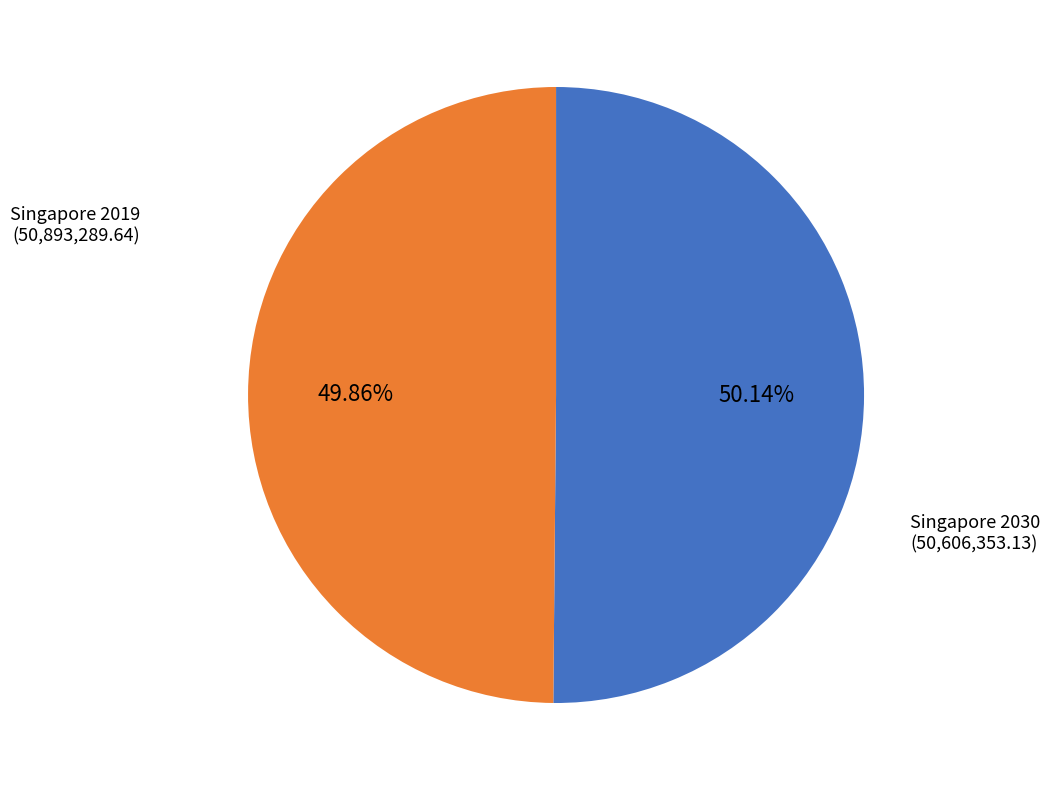

Does any single category account for the majority?

Yes